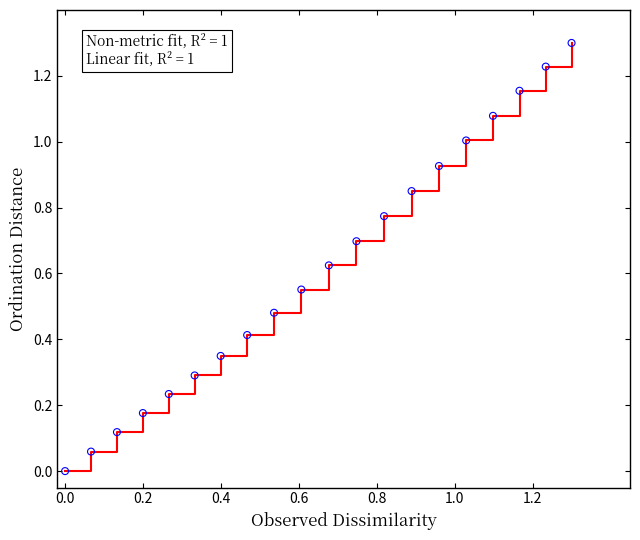

What is the maximum value shown in the chart?

1.3